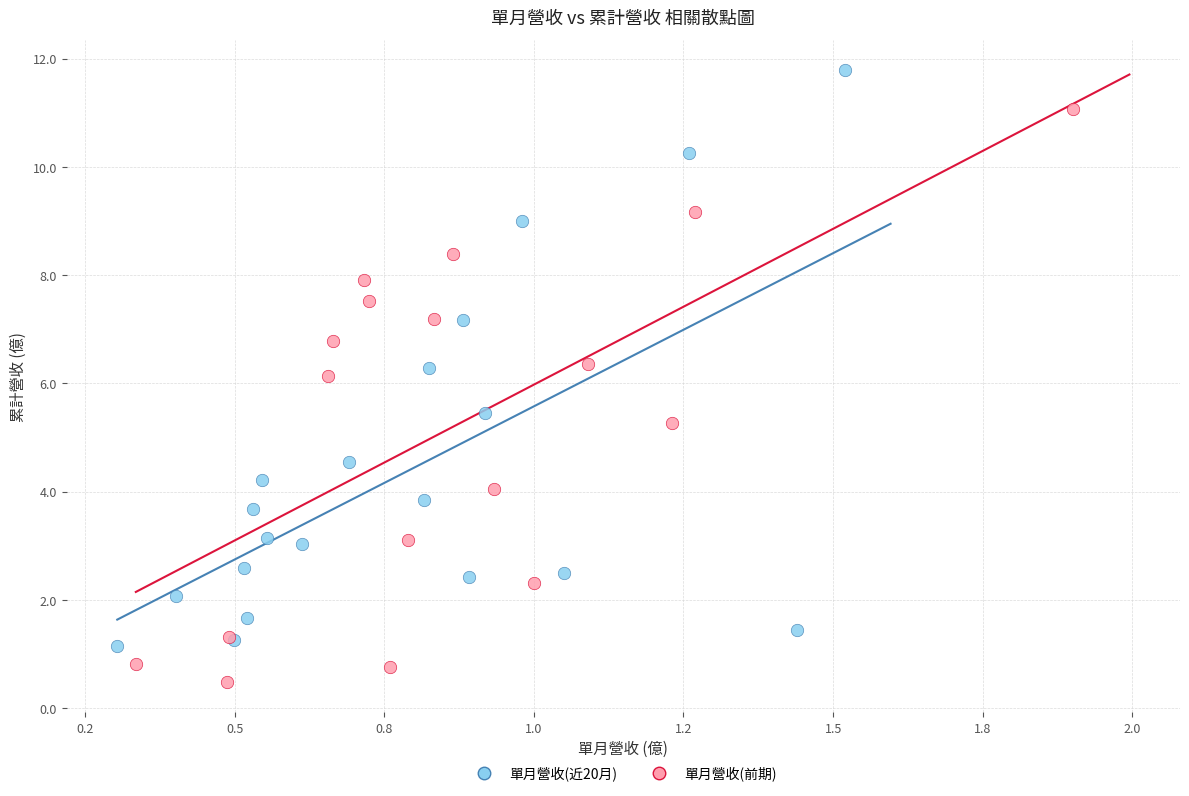

Which series reaches the maximum Y coordinate?

單月營收(近20月)